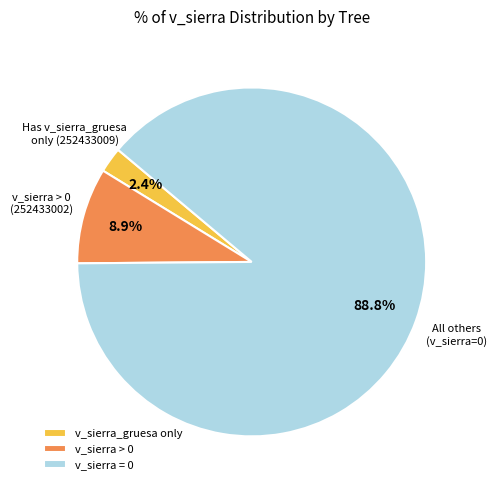

Which slice is the largest?

v_sierra = 0